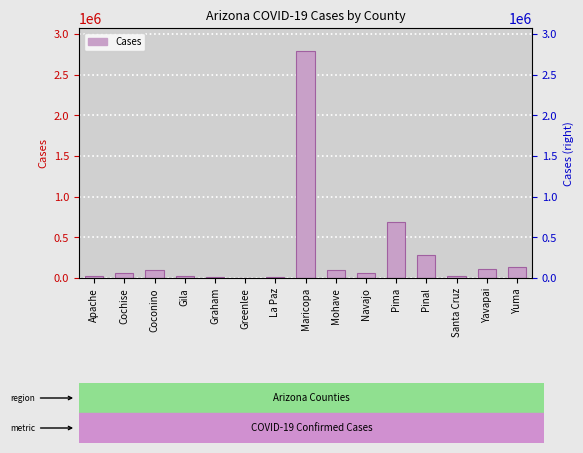

The value at Mohave is 187669. True or false?

False